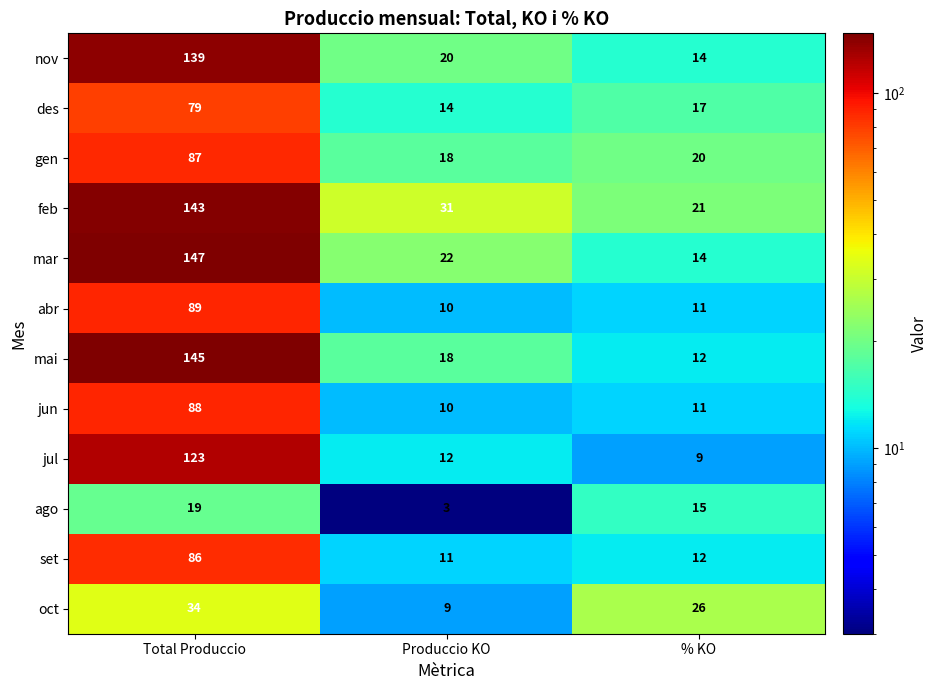

What is the sum of the nov values at Total Produccio and % KO?

153